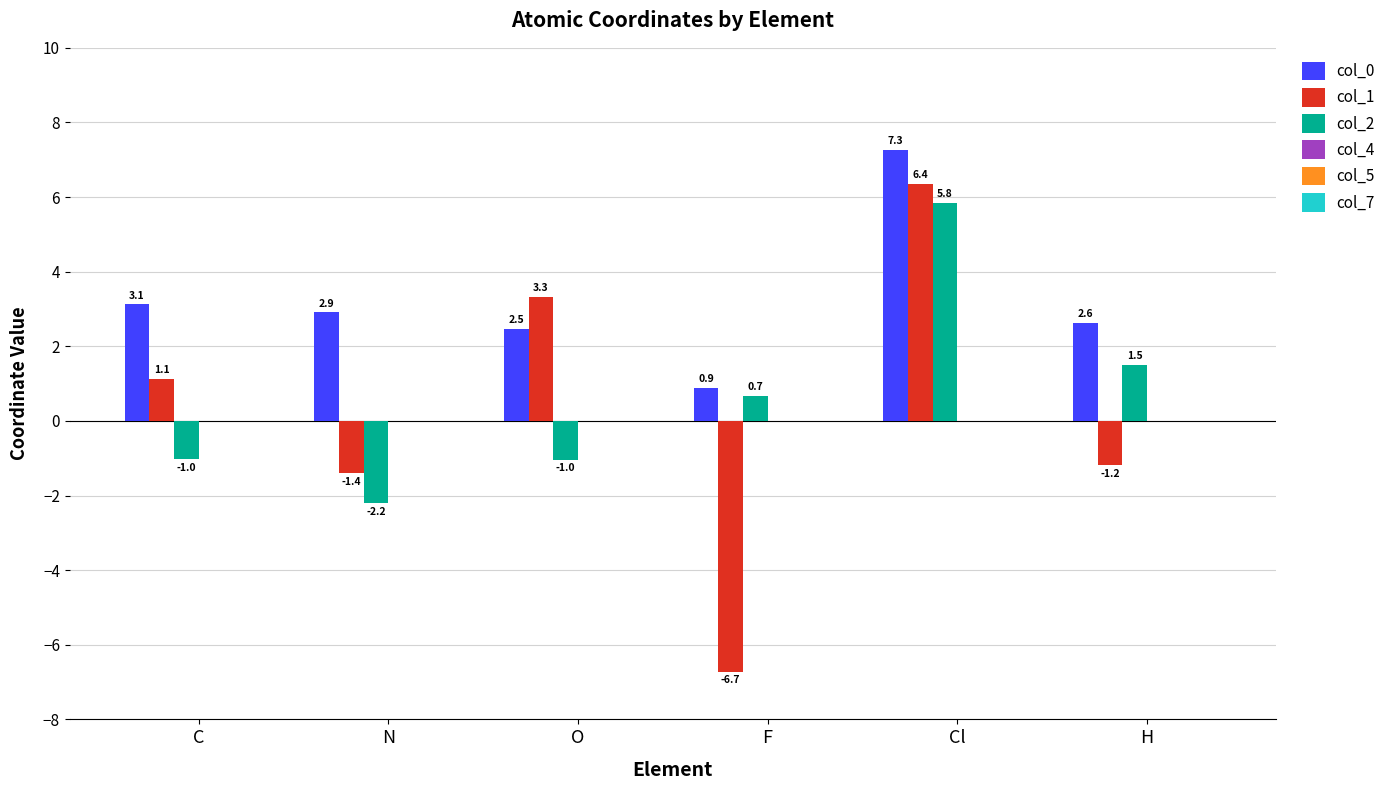

Which series has the largest total across all categories?

col_0